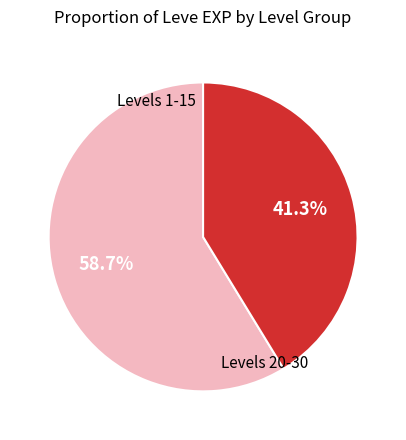

Count the number of slices in the pie.

2